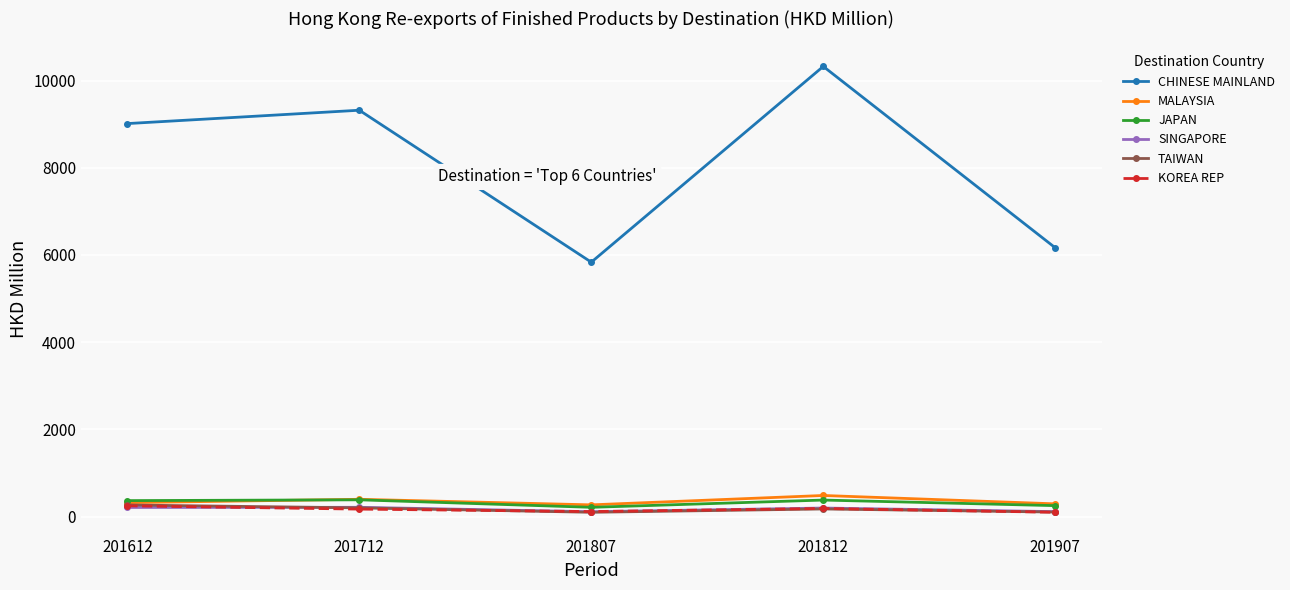

Where does the KOREA REP series first go above 172?

201612